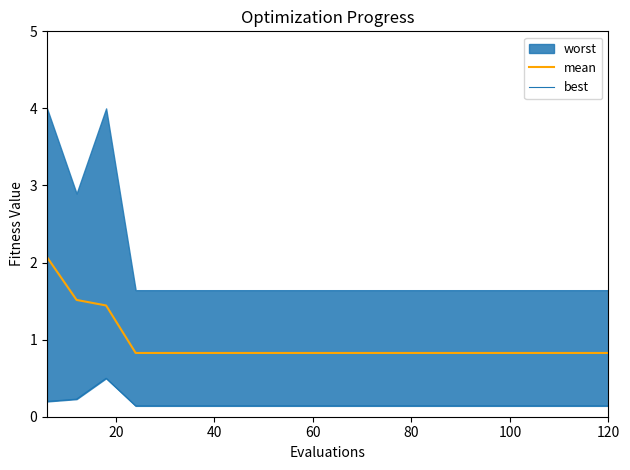

Is it true that best equals 0.2 at 13?

False